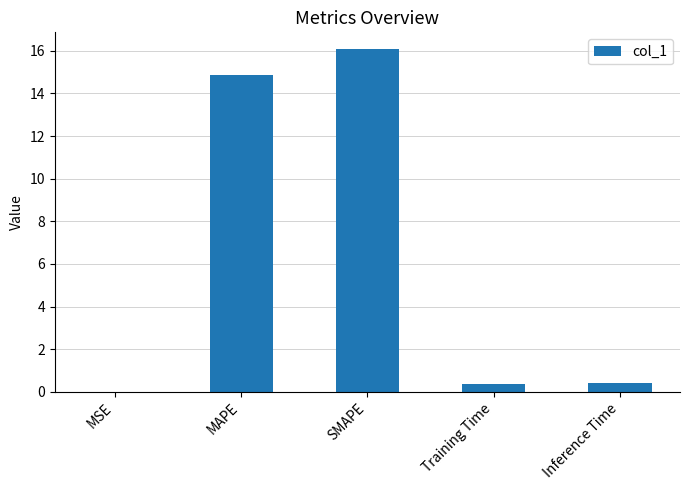

Where is the data nearest to the value 8?

MAPE